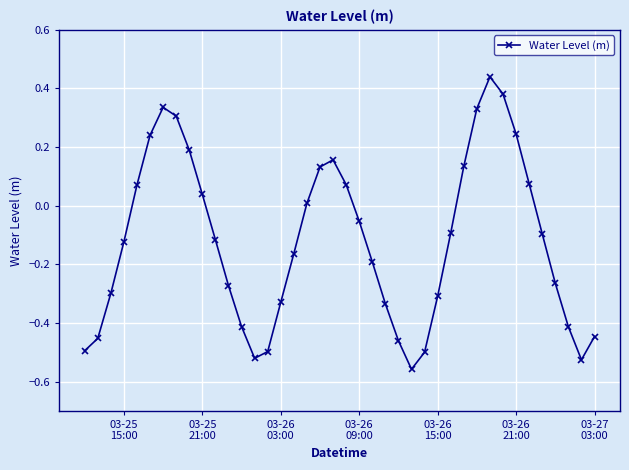

How many values are below 0?

24